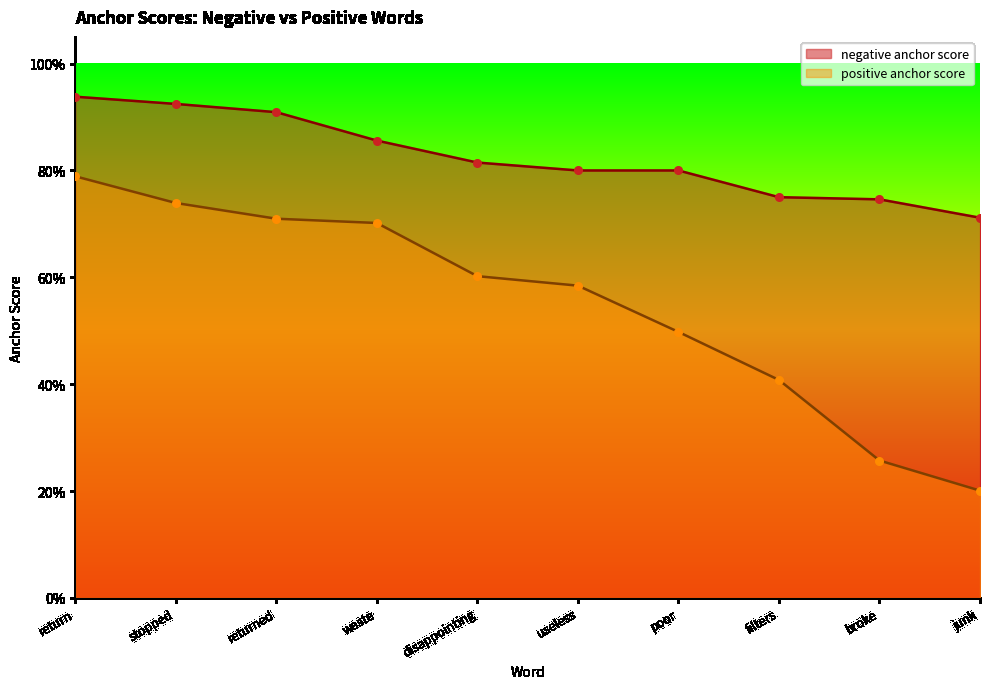

Which series has the widest spread of Y values?

positive anchor score